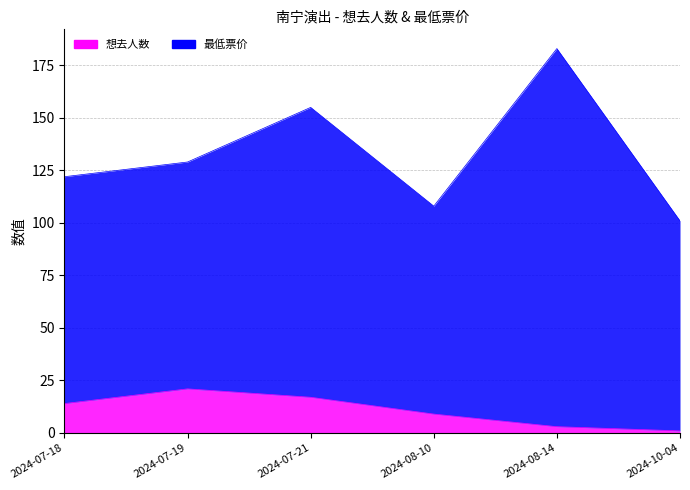

Does the chart display data point markers on the line(s)?

No